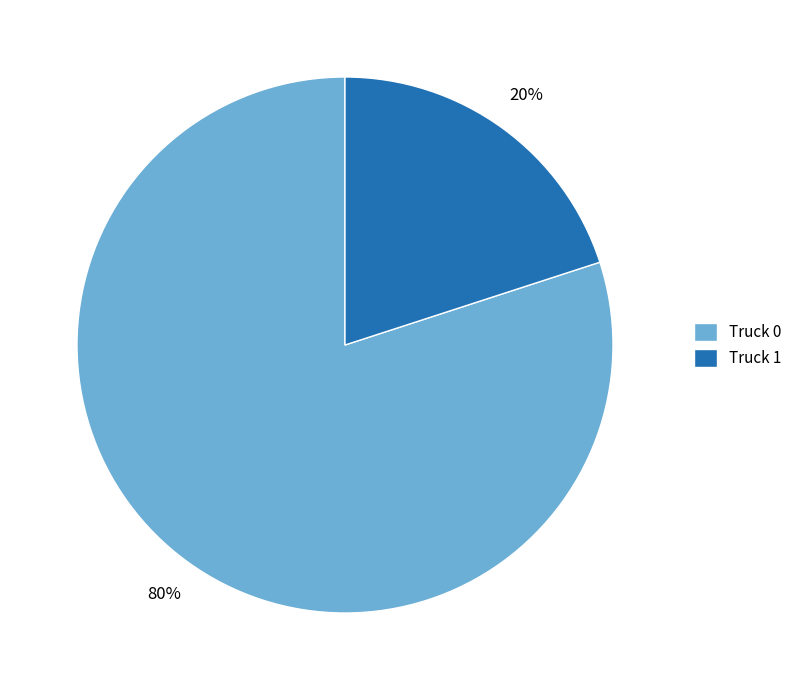

The Truck 0 slice represents 70% of the pie. True or false?

False